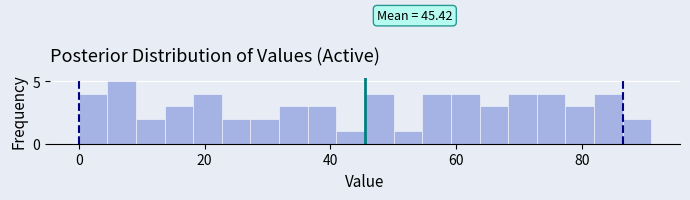

Around what value on the x-axis is the tallest bar? Give the approximate position of its centre, as read against the axis.

6